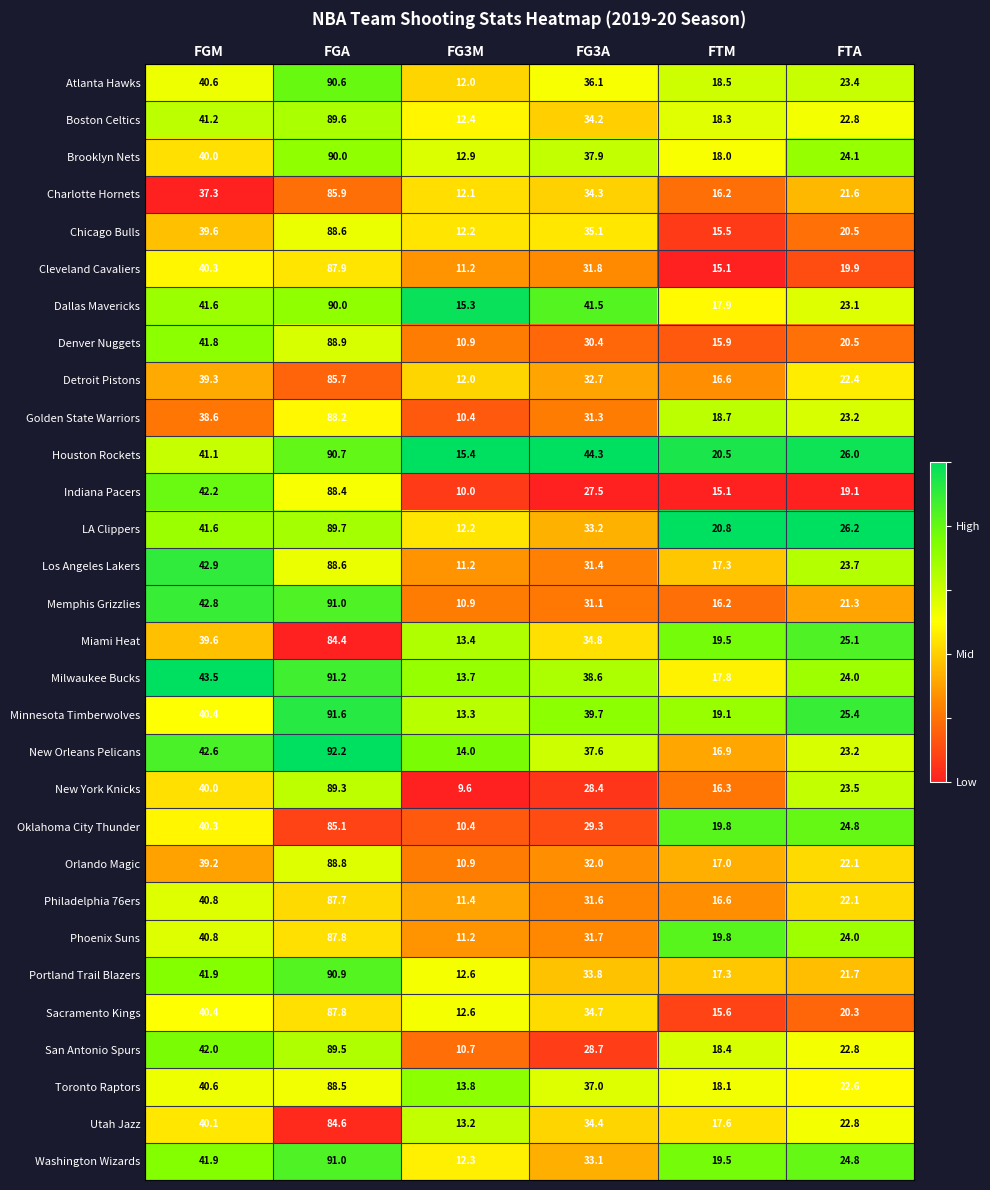

Rank the categories by San Antonio Spurs value from highest to lowest.

FGA, FGM, FG3A, FTA, FTM, FG3M